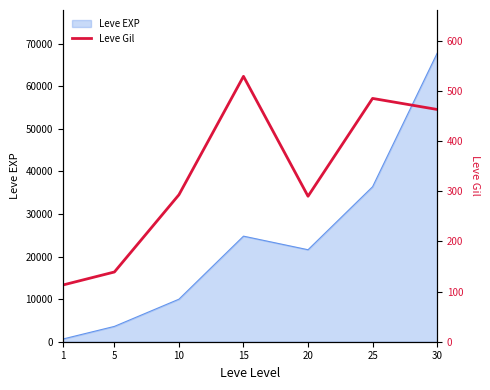

What is the maximum value shown in the chart?

529